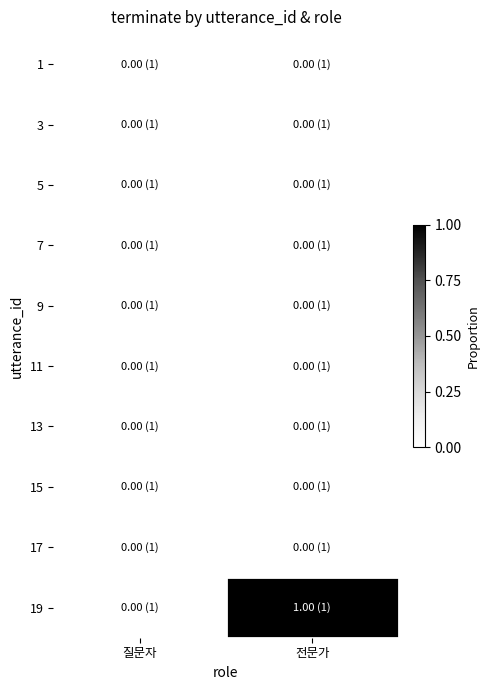

Reading left to right, list all the values displayed in this chart.

1: 질문자=0	전문가=0
3: 질문자=0	전문가=0
5: 질문자=0	전문가=0
7: 질문자=0	전문가=0
9: 질문자=0	전문가=0
11: 질문자=0	전문가=0
13: 질문자=0	전문가=0
15: 질문자=0	전문가=0
17: 질문자=0	전문가=0
19: 질문자=0	전문가=1